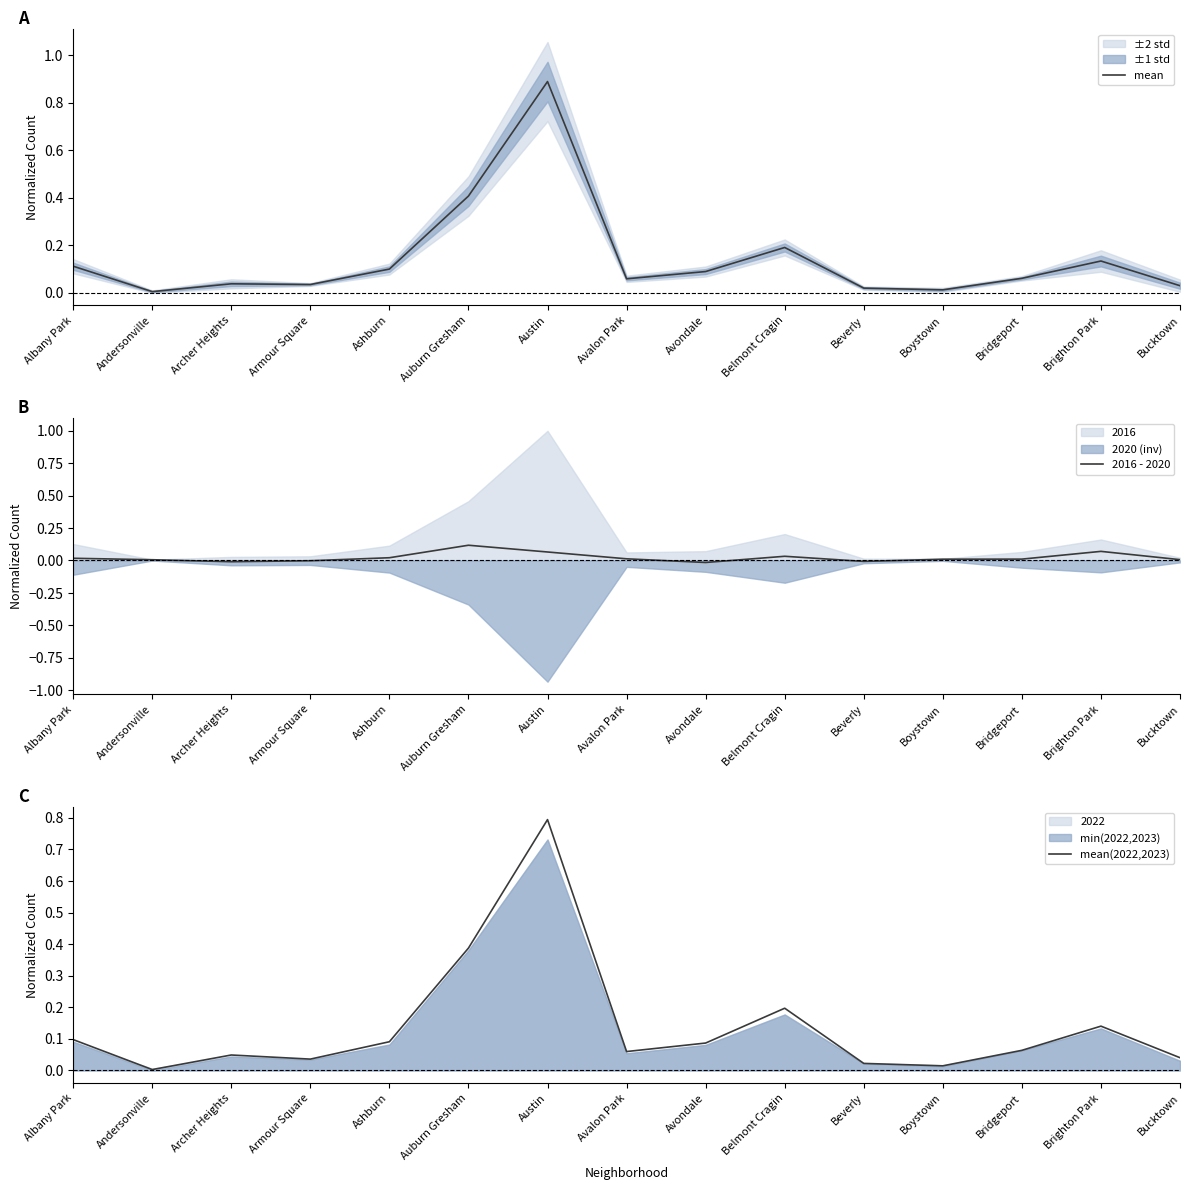

Which category has the highest value in the mean series?

Austin